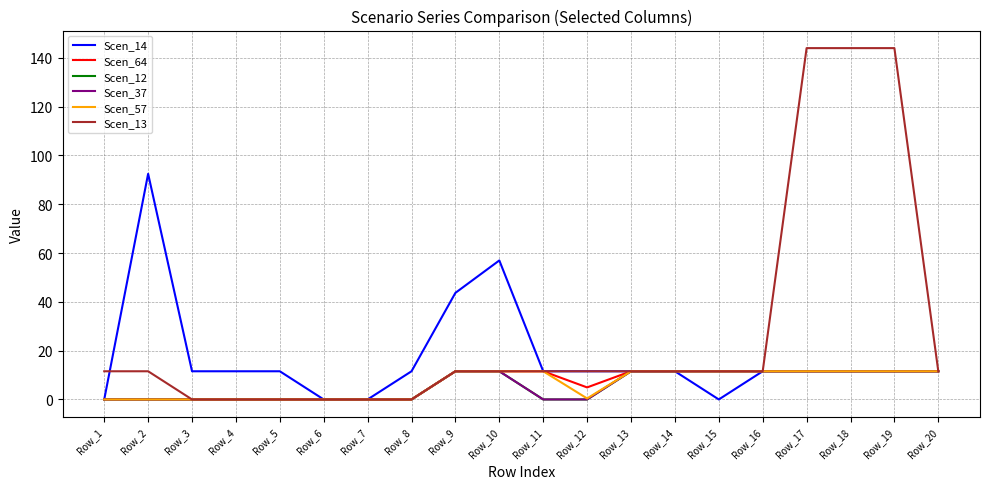

Which series changed the most between Row_1 and Row_15?

Scen_64